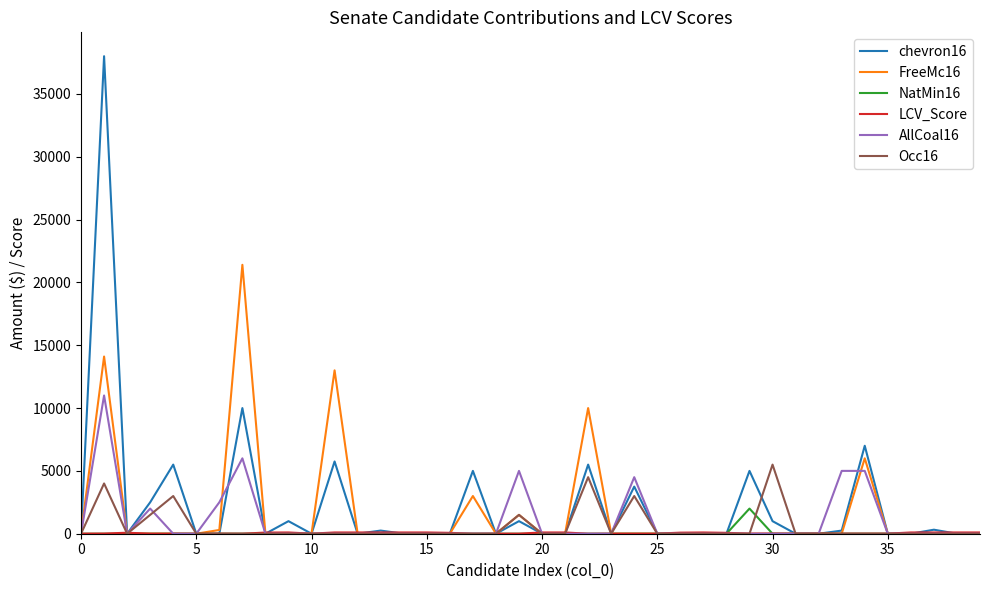

Which series has the largest range (max minus min)?

chevron16